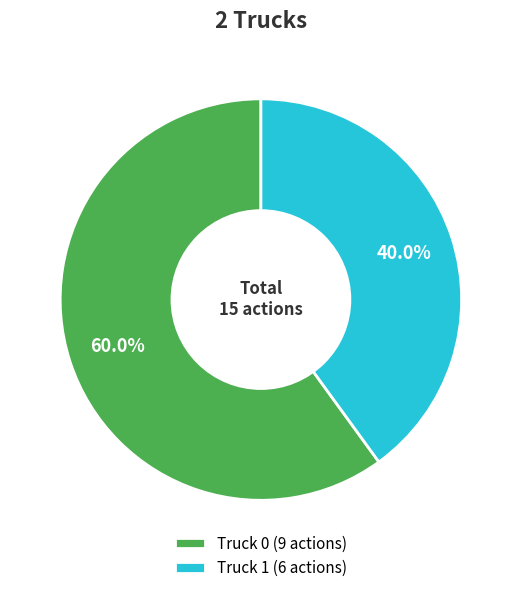

To the nearest percent, what portion does Truck 0 represent?

60%